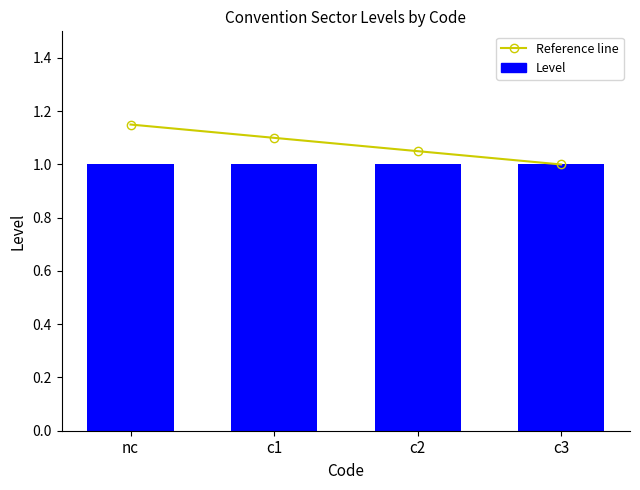

Which category has the highest value across all series?

nc